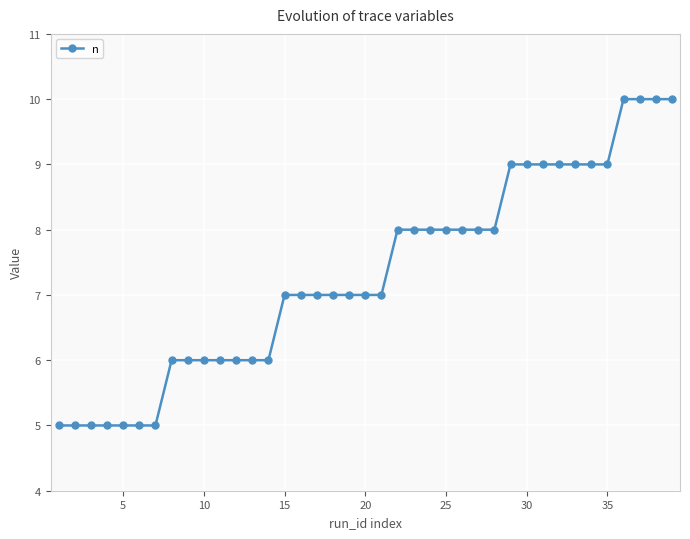

What is the sum of all values?

285